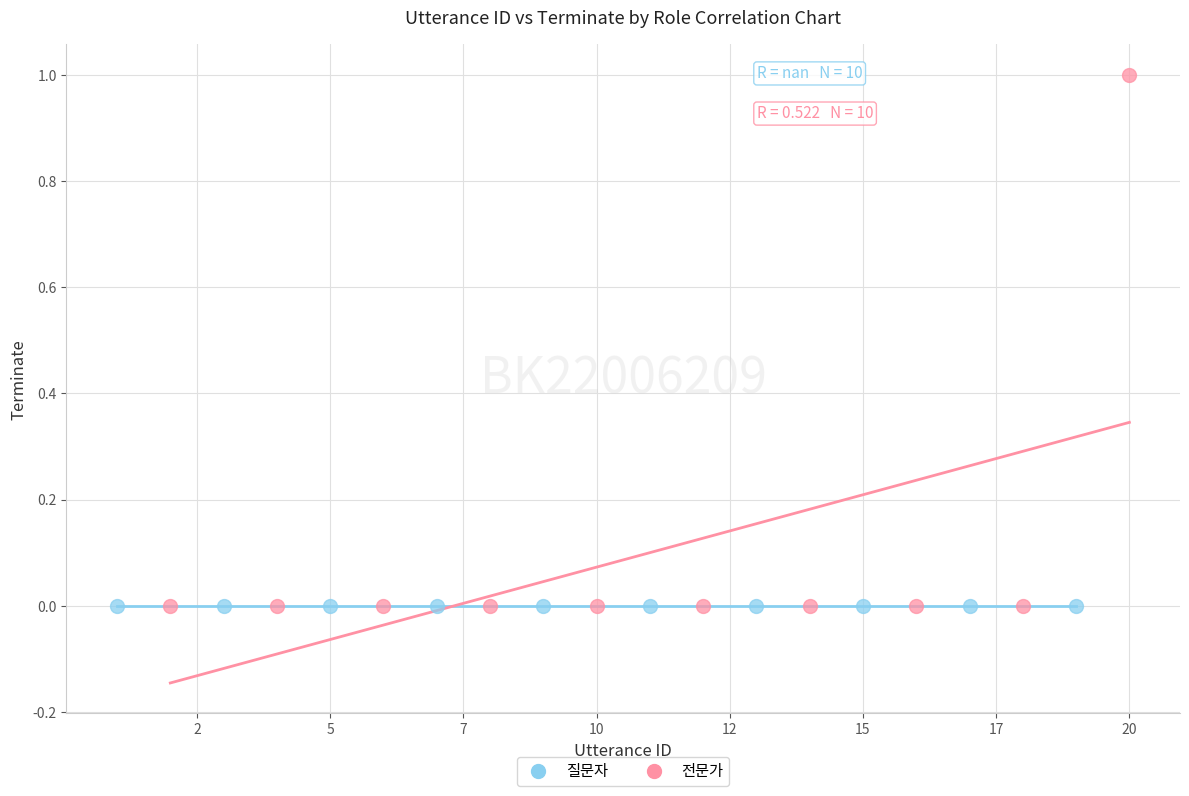

Which series contains the highest Y value?

전문가